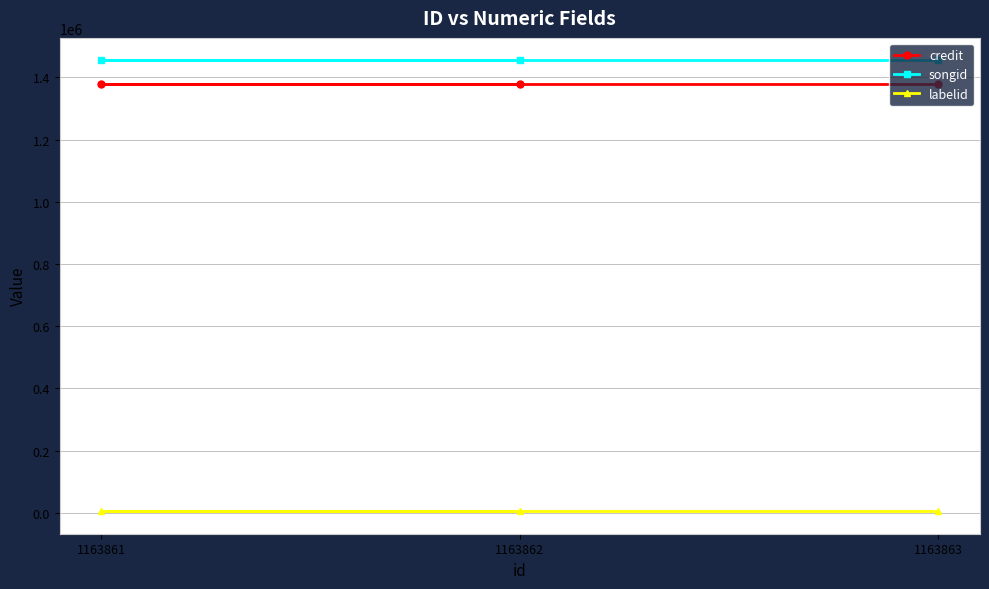

Does the chart have visible grid lines?

Yes